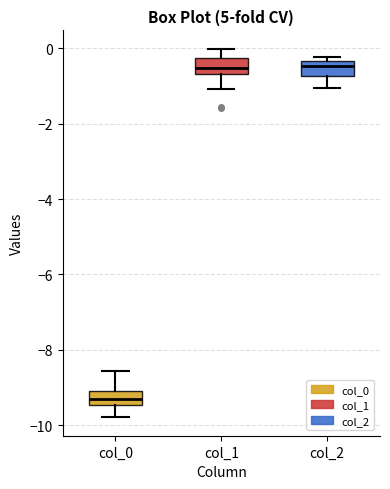

Reading left to right, transcribe this box plot: for each box, give where its median line is, the range the box spans, and where its two whiskers end, as read against the y-axis. The values are not printed on the chart, so give them approximately, as read against the axis.

col_0: median -9.2, box -9.4 to -9.0, whiskers -9.8 to -8.6
col_1: median -0.6 (inside the box), box -0.6 to -0.2, whiskers -1.0 to 0.0
col_2: median -0.4 (just below the box's upper edge), box -0.8 to -0.4, whiskers -1.0 to -0.2